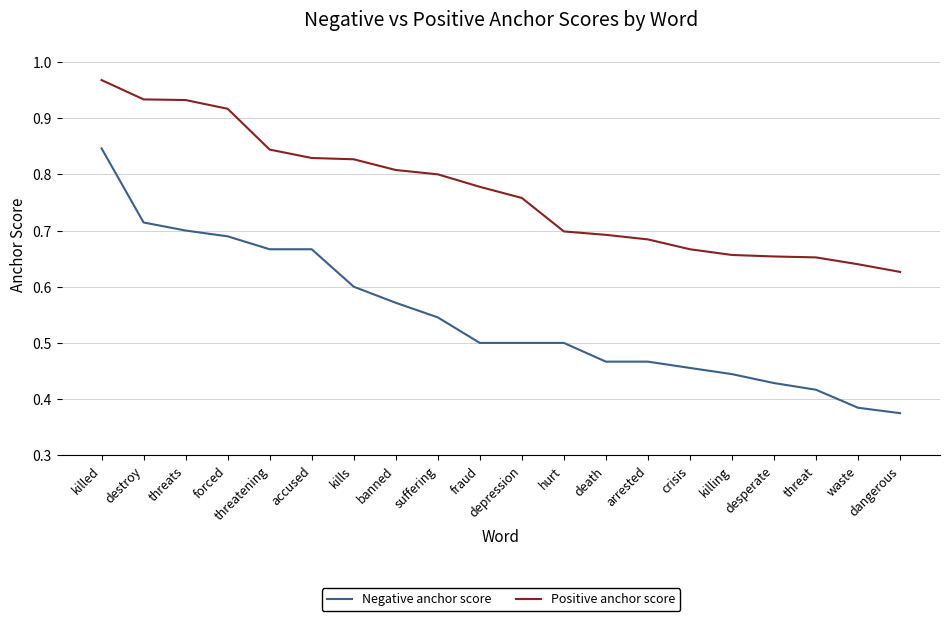

Which series changed the most between arrested and desperate?

Negative anchor score